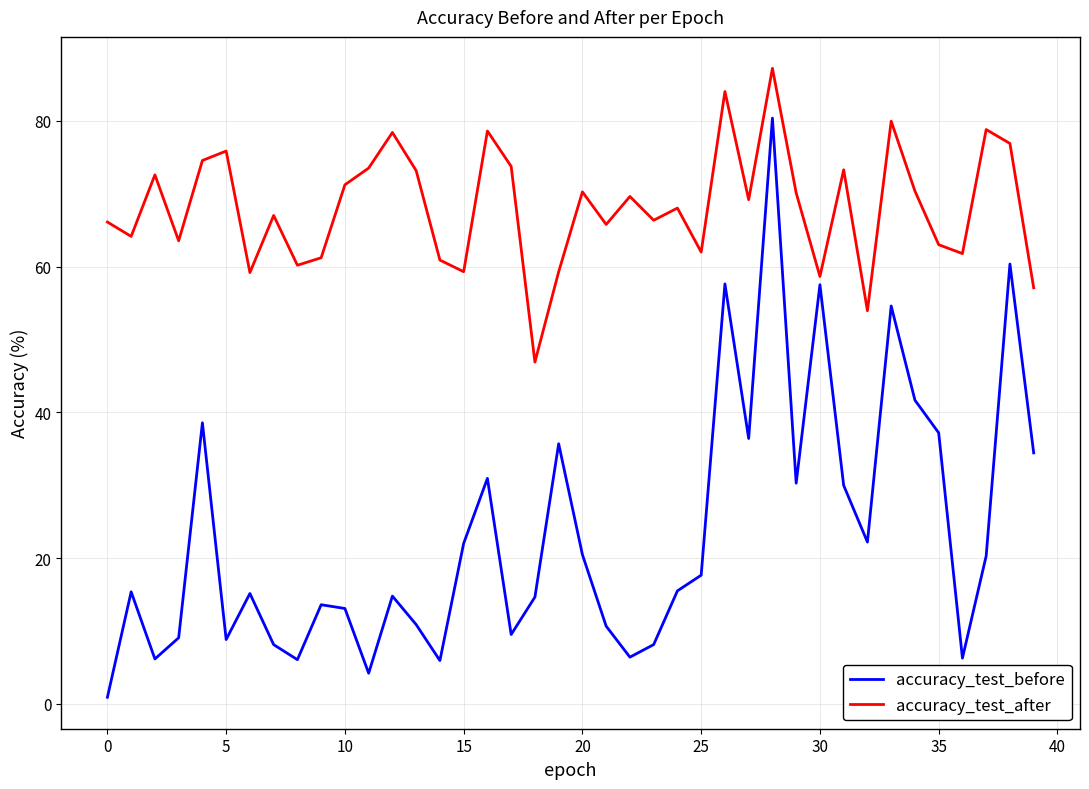

Rank the series by their average value, from highest to lowest.

accuracy_test_after, accuracy_test_before